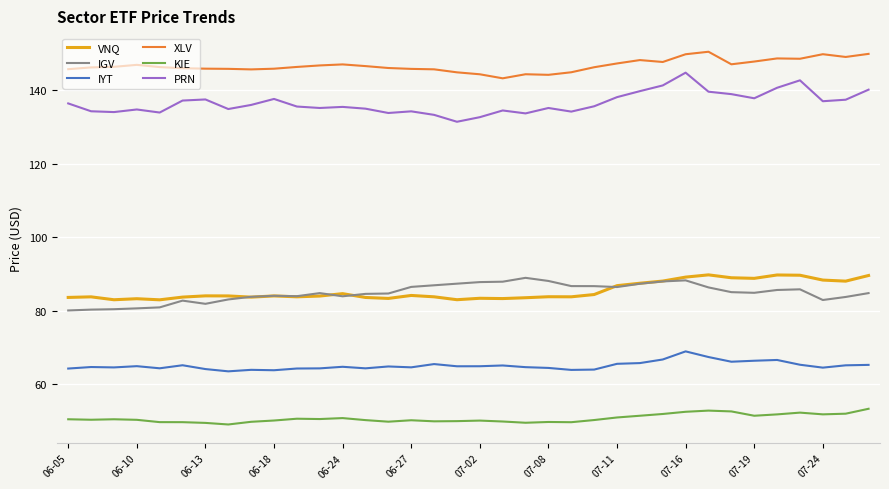

True or false: VNQ and PRN intersect in this chart.

False